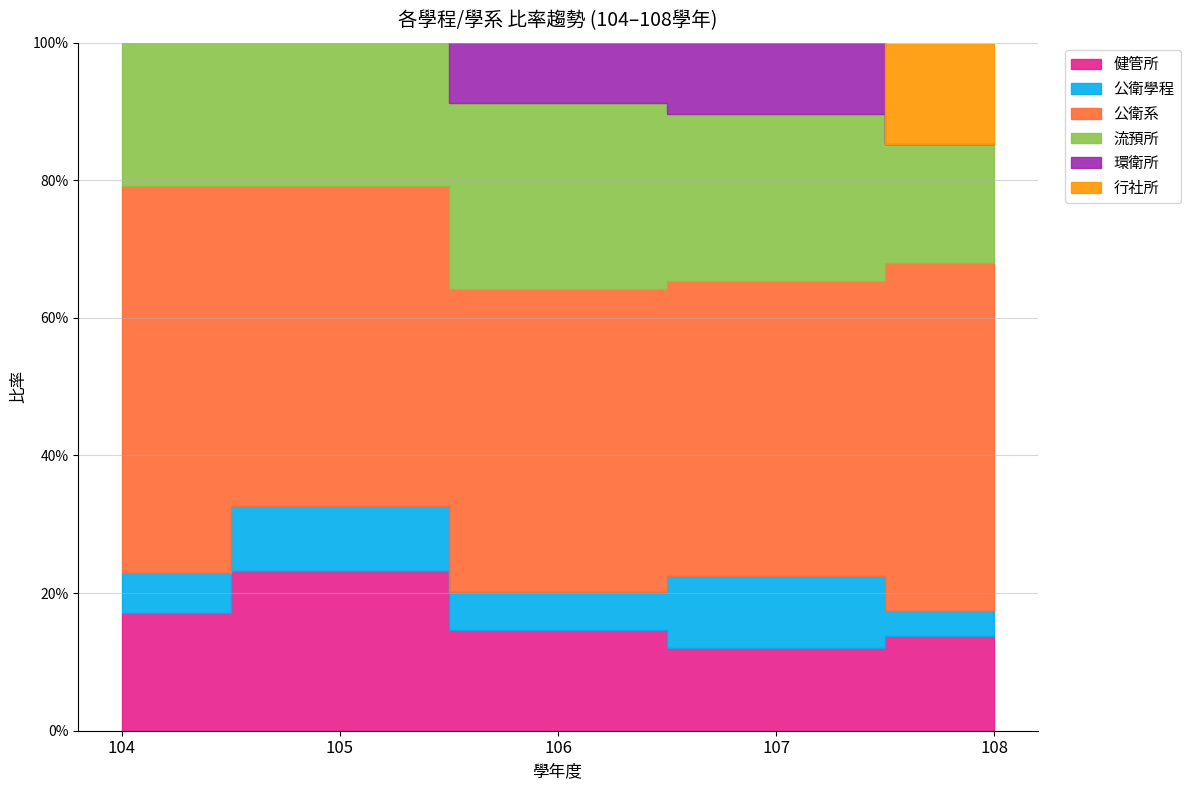

Between 105 and 108, which series saw the biggest shift?

行社所